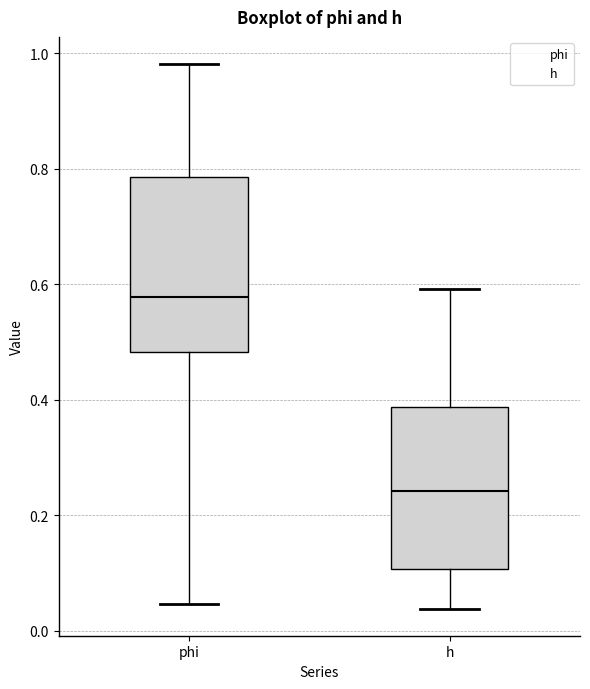

Which box's median line is the highest?

phi